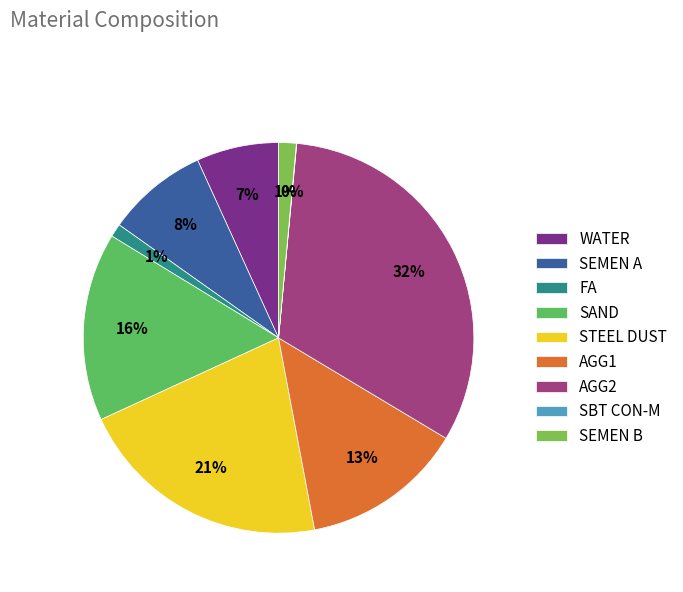

Which category has the biggest portion of the pie?

AGG2